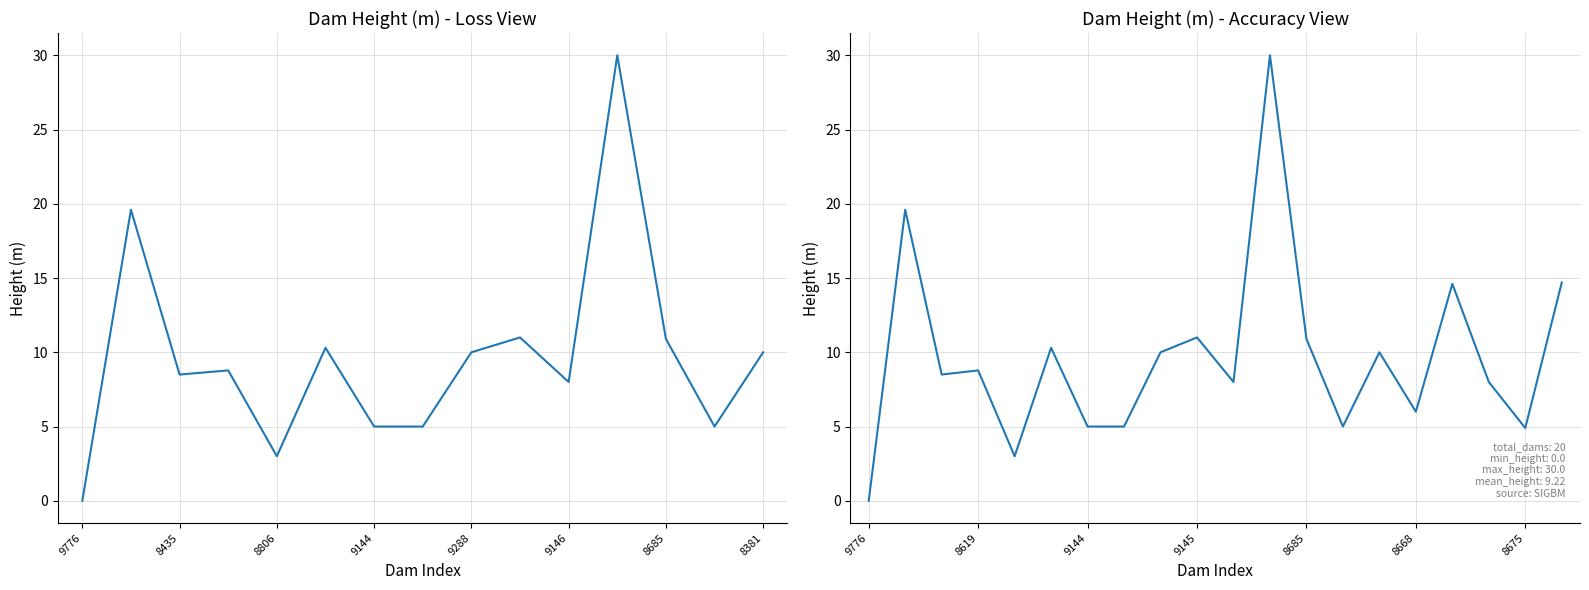

Does the chart have visible grid lines?

Yes